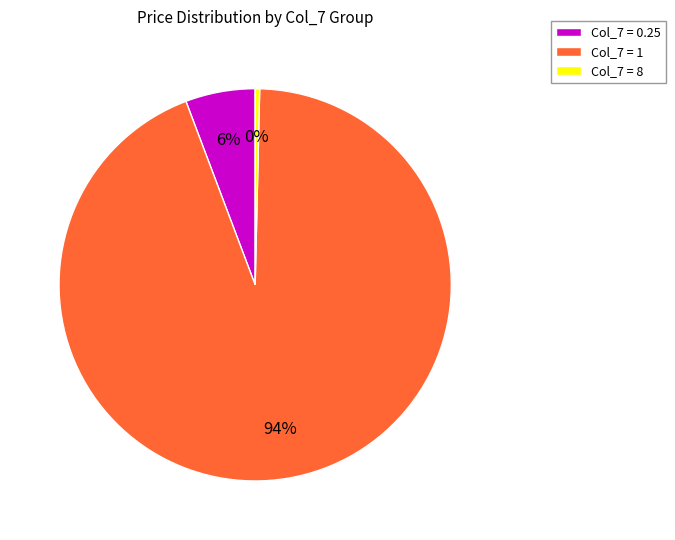

Is there a majority slice in this chart?

Yes